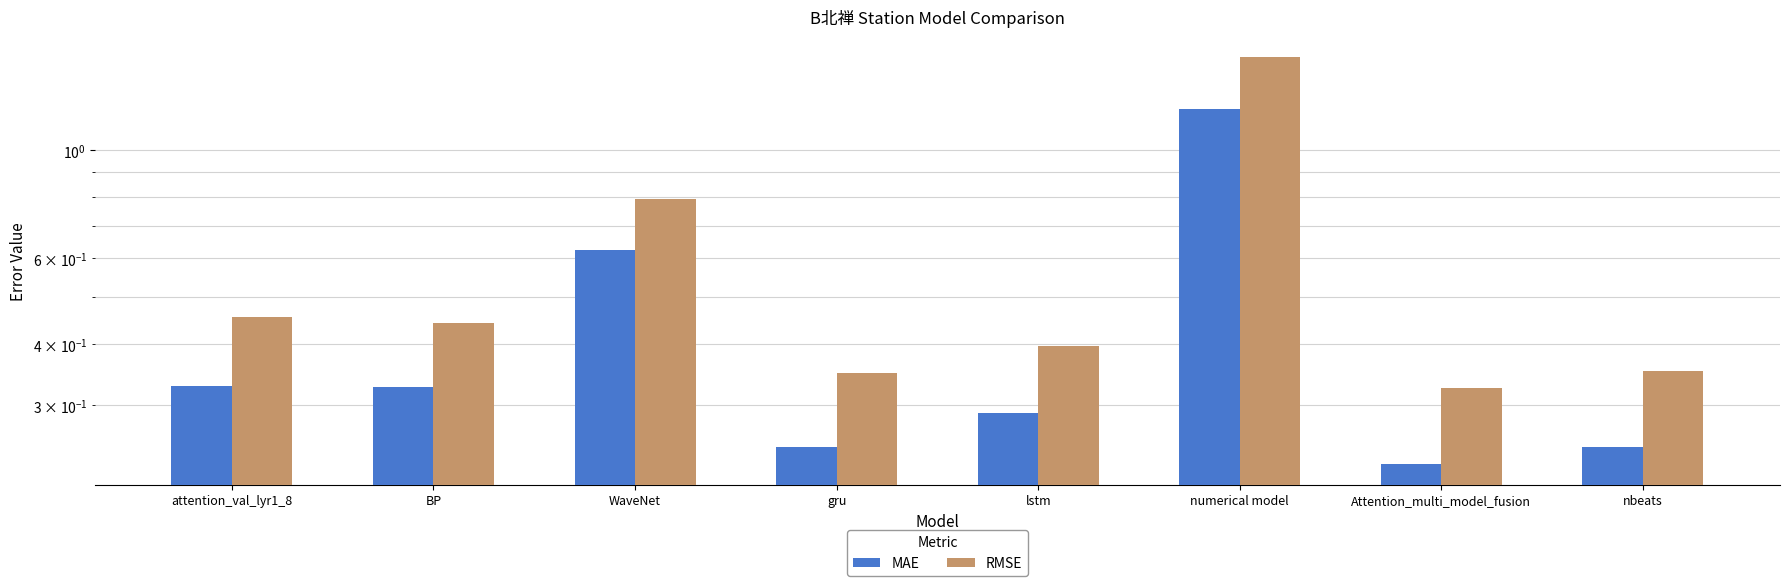

What is the average value of the RMSE series?

0.6